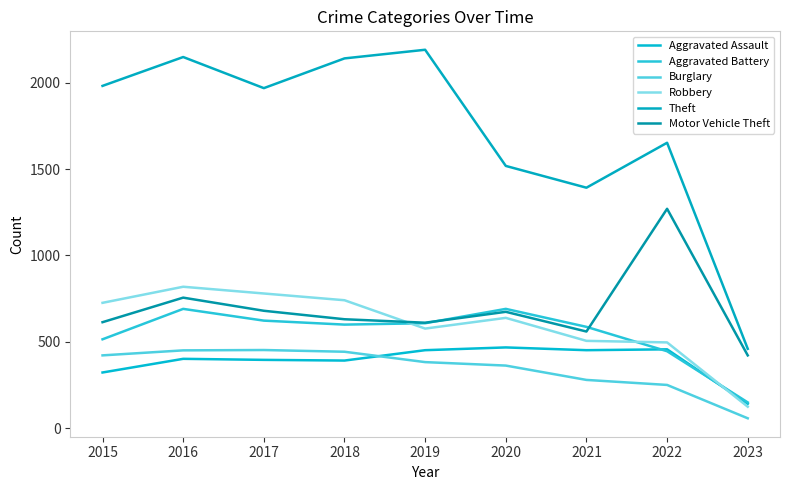

What is the sum of all Burglary values?

3104